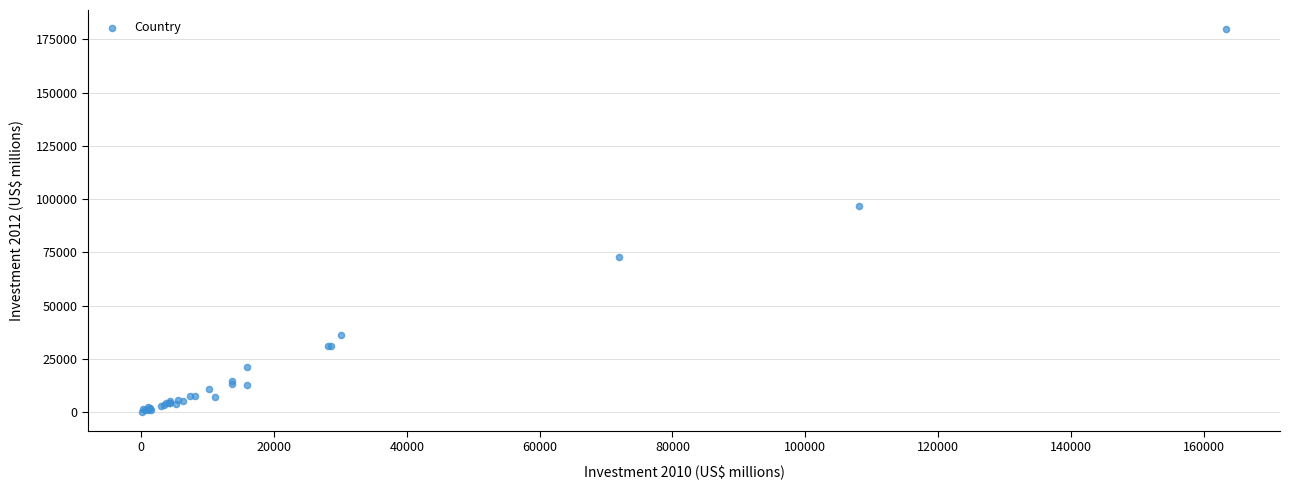

What Y value in the scatter plot is closest to 90002?

96865.3